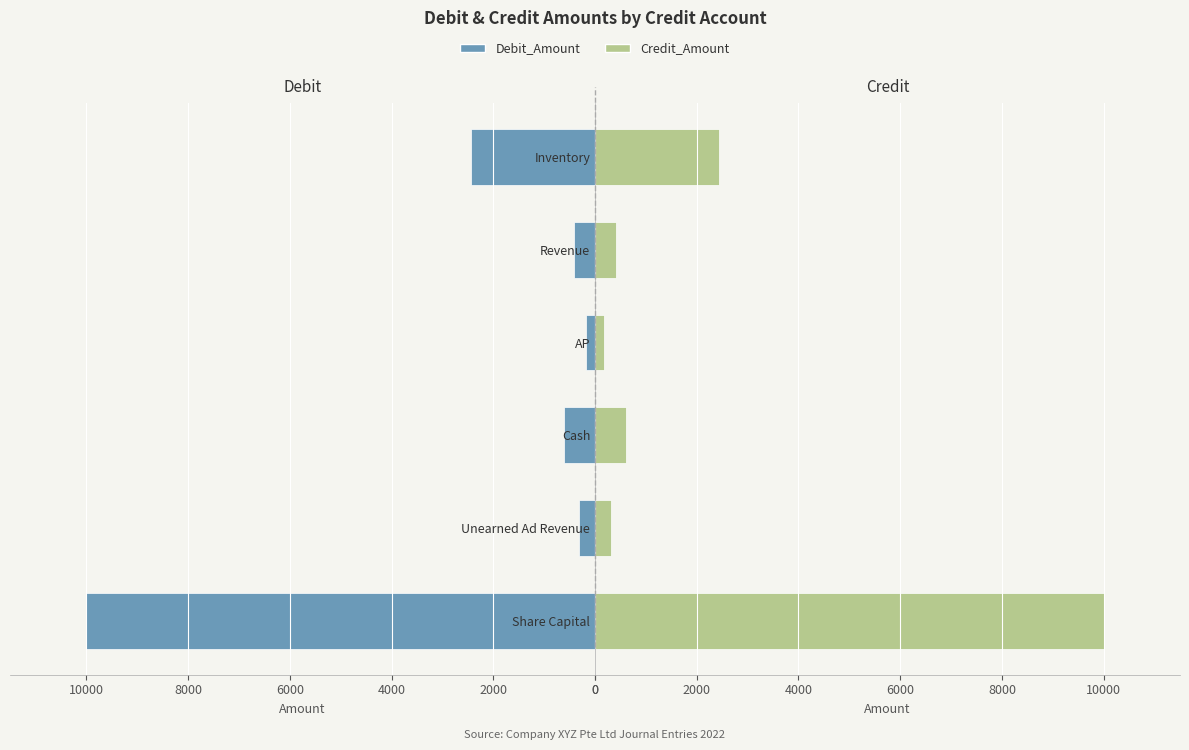

Which series has the largest range (max minus min)?

Debit_Amount